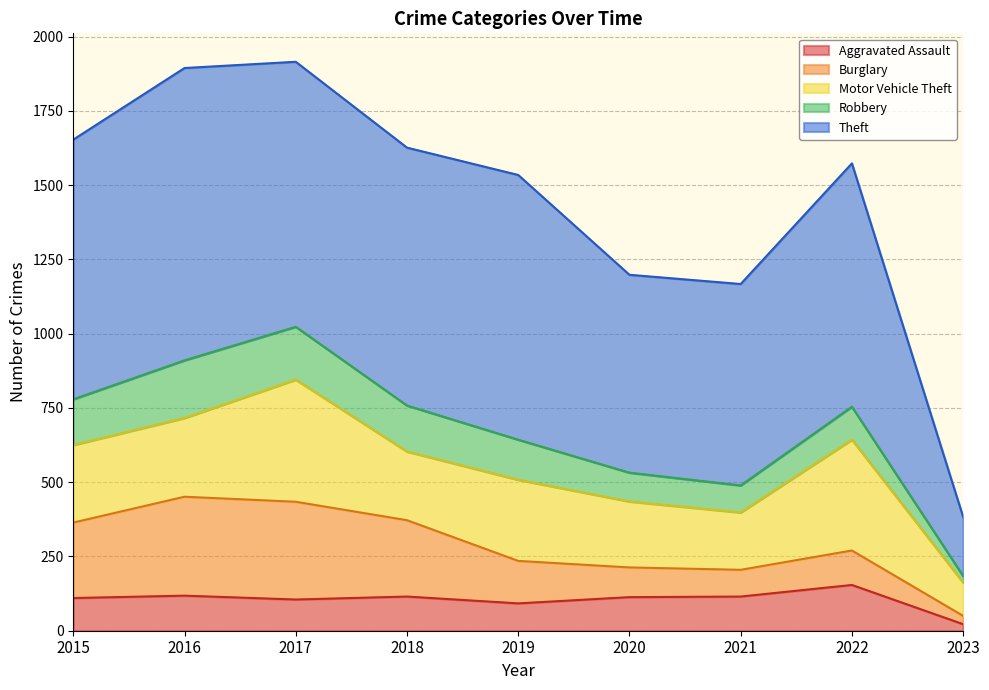

At which category does Burglary reach its first local valley?

2021